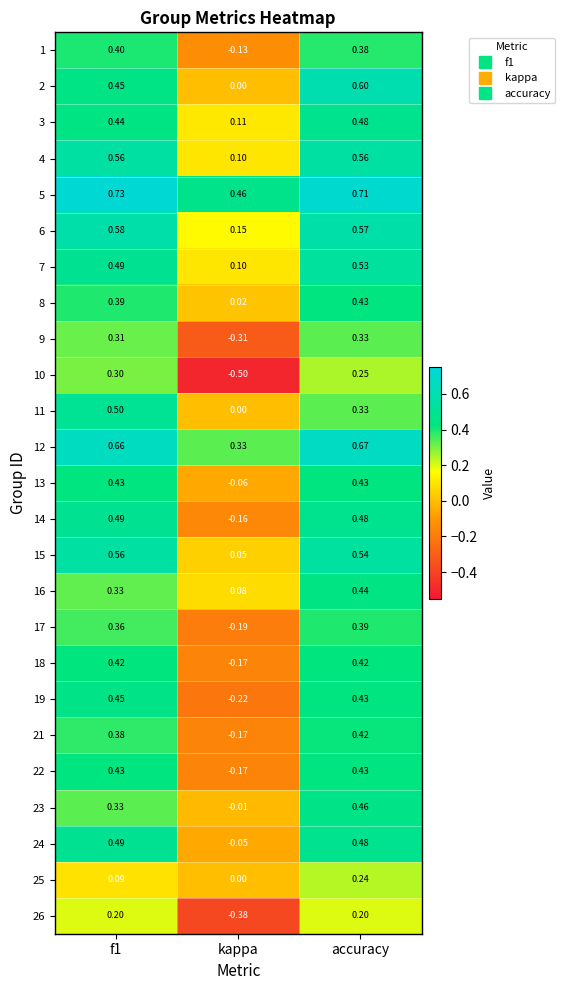

Which series has the largest range (max minus min)?

10